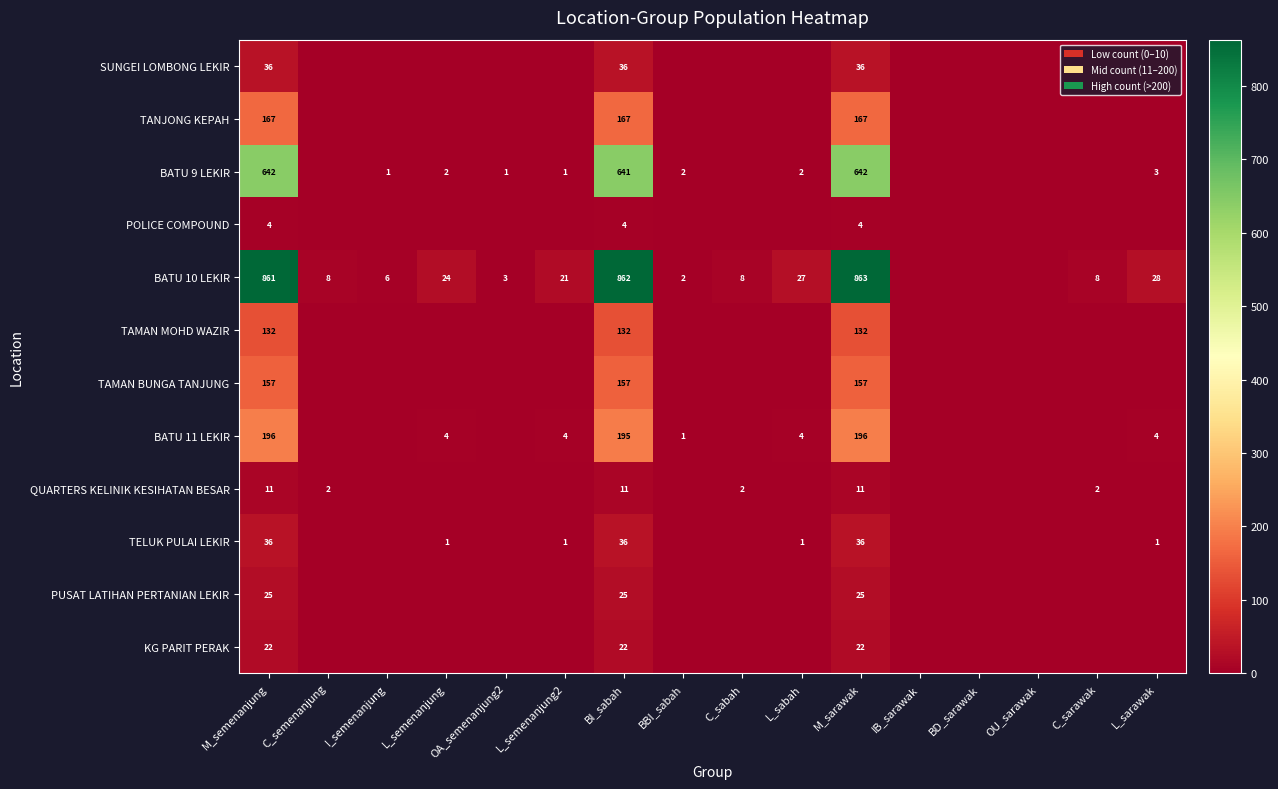

What is the spread (max minus min) of values at OA_semenanjung2?

3